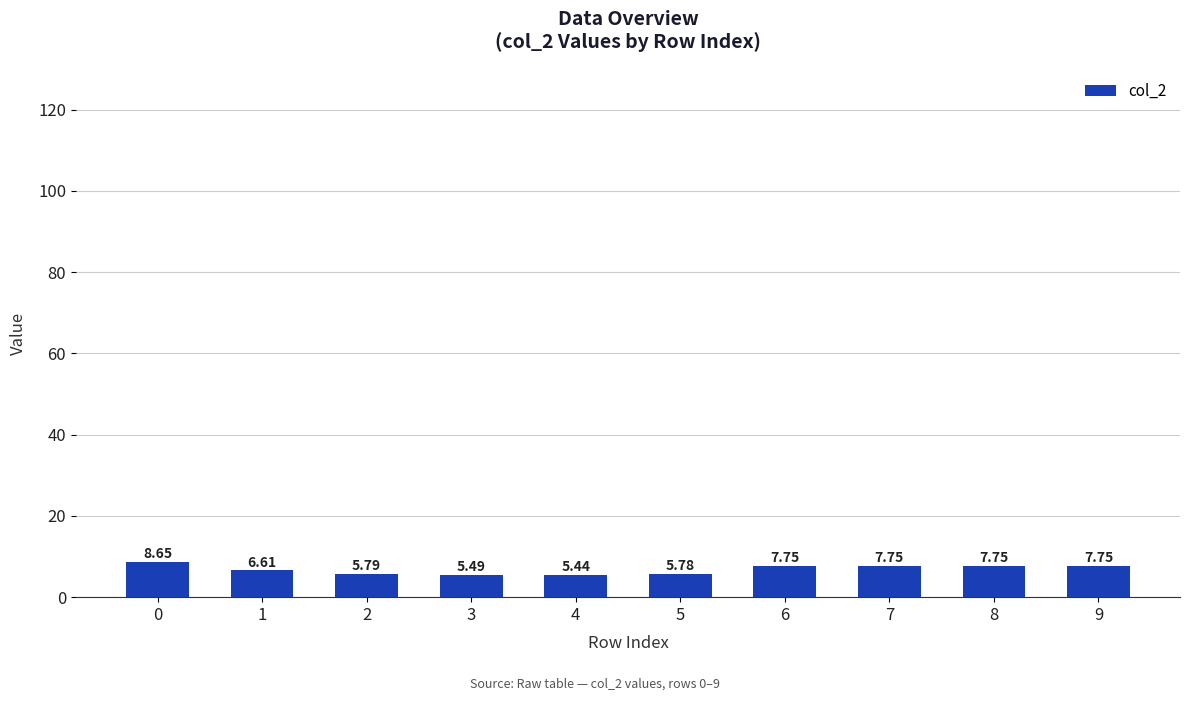

What is the change in value from 0 to 2?

-2.9